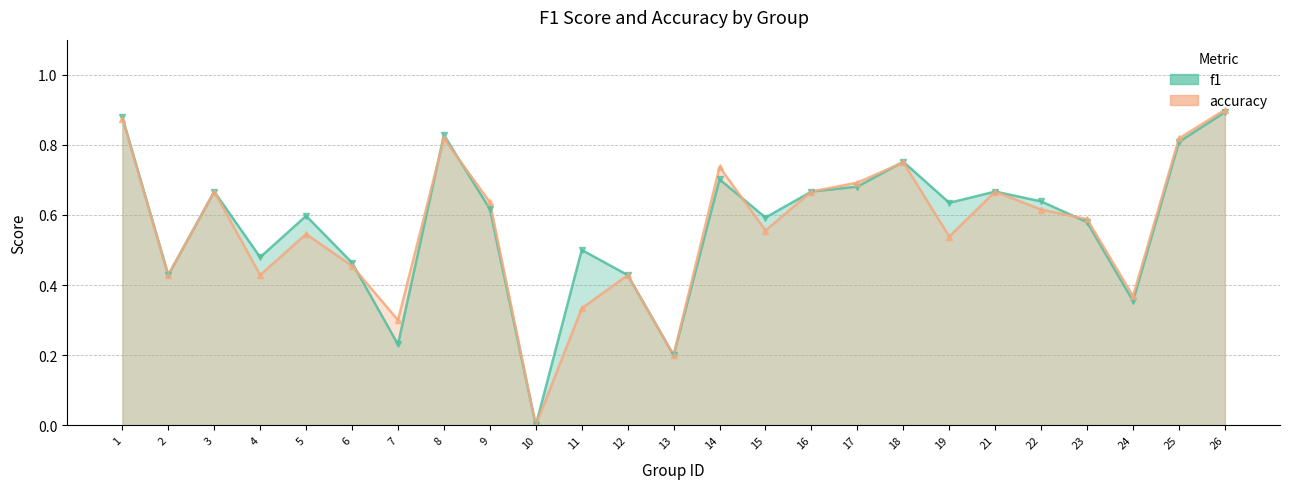

What is the value of the f1 point at the 5th from the left?

0.6